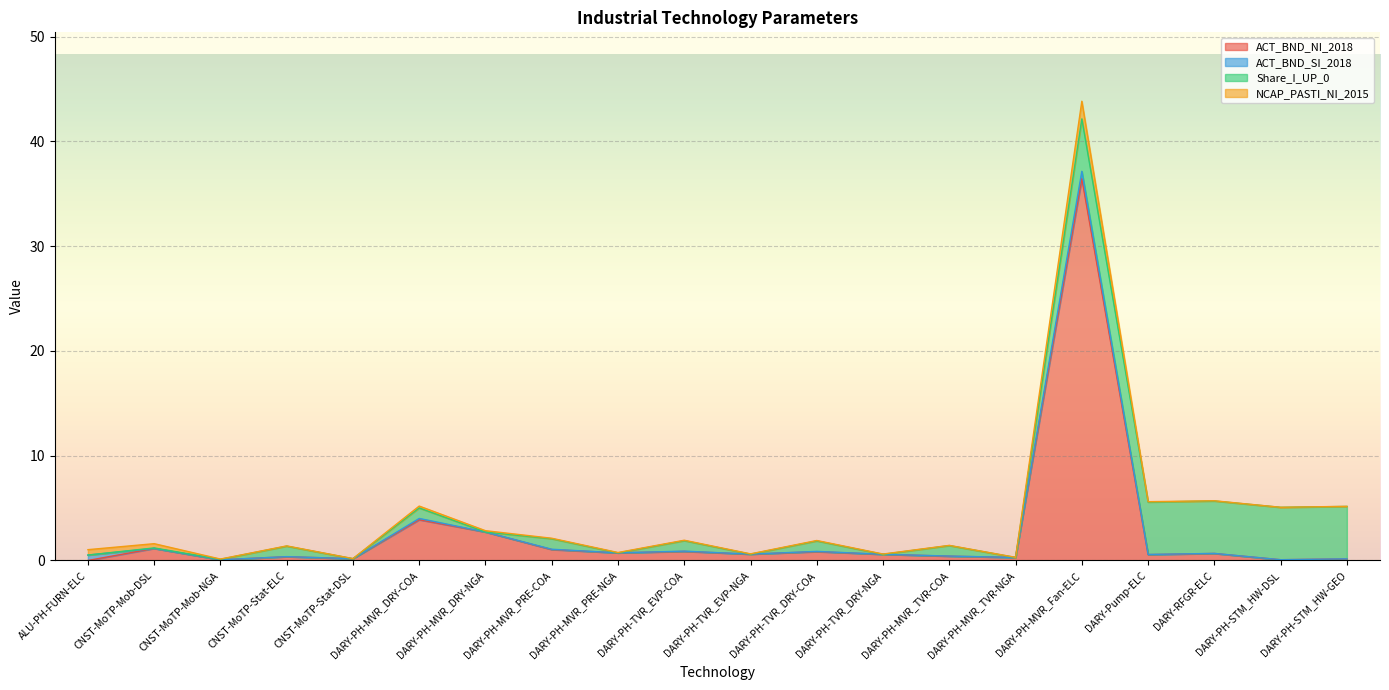

True or false: ACT_BND_SI_2018 and NCAP_PASTI_NI_2015 intersect in this chart.

False